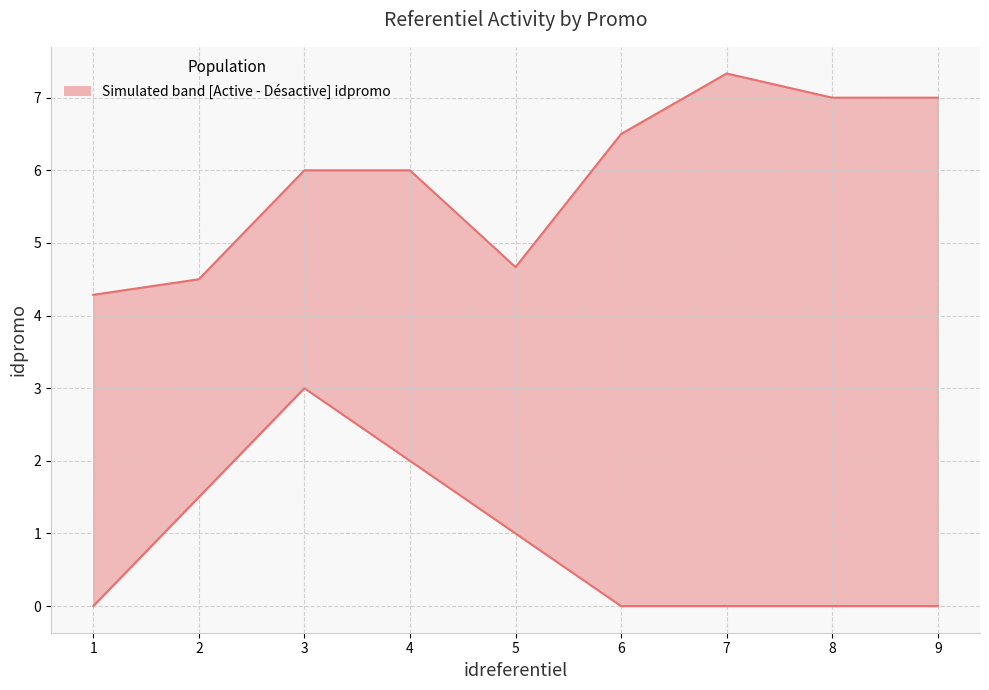

Where does the Active mean idpromo series first go above 6?

6